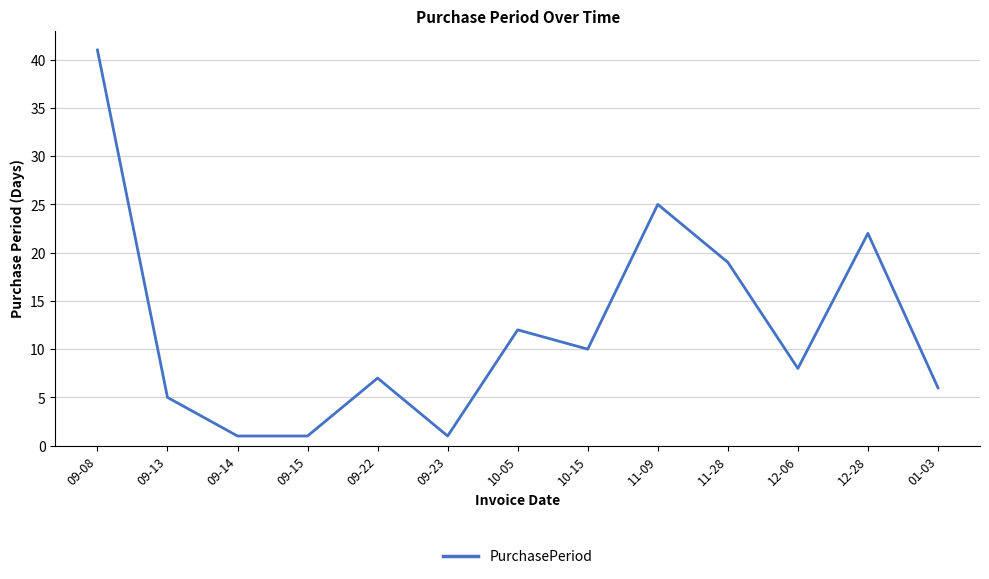

What is the ratio of the value at 10-05 to the value at 01-03?

2.0